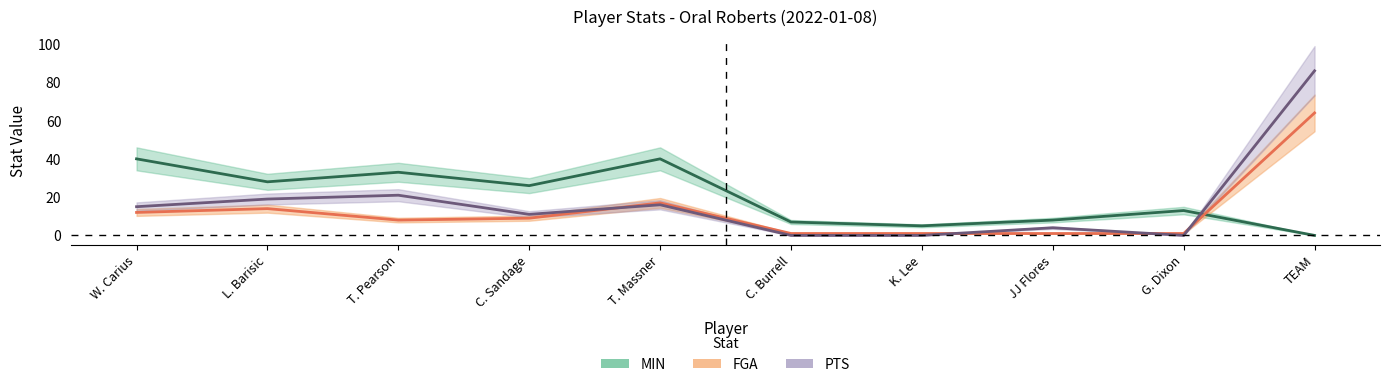

Read the MIN value at JJ Flores, to the nearest 10.

10